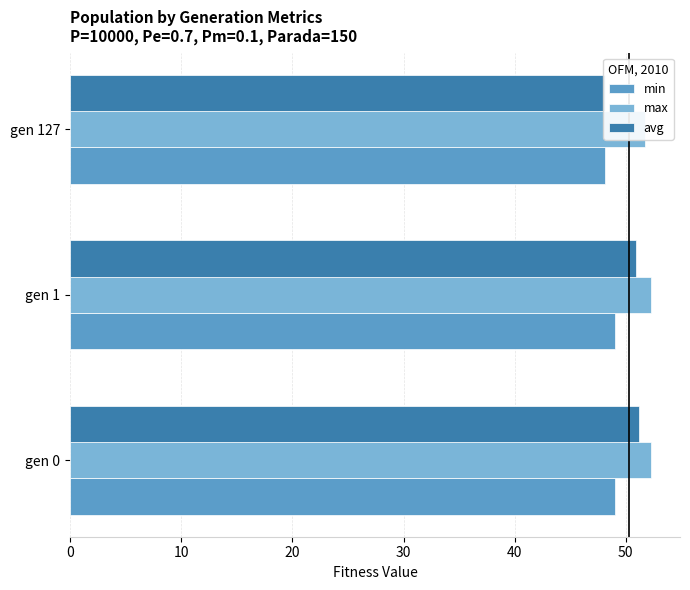

Which series has the widest spread of values?

avg